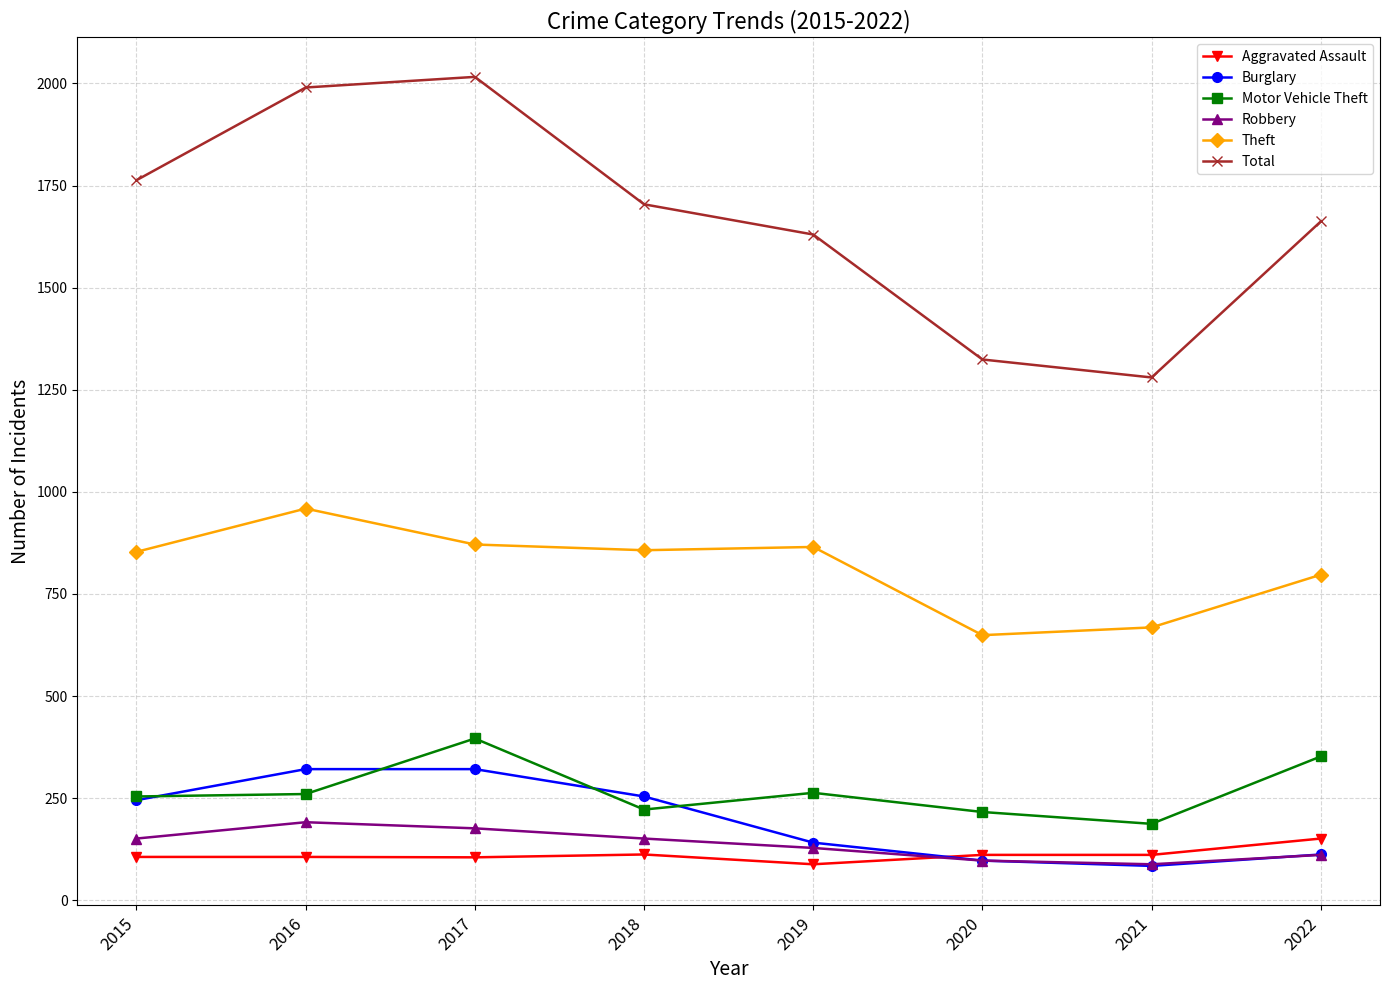

Which series has the largest range (max minus min)?

Total